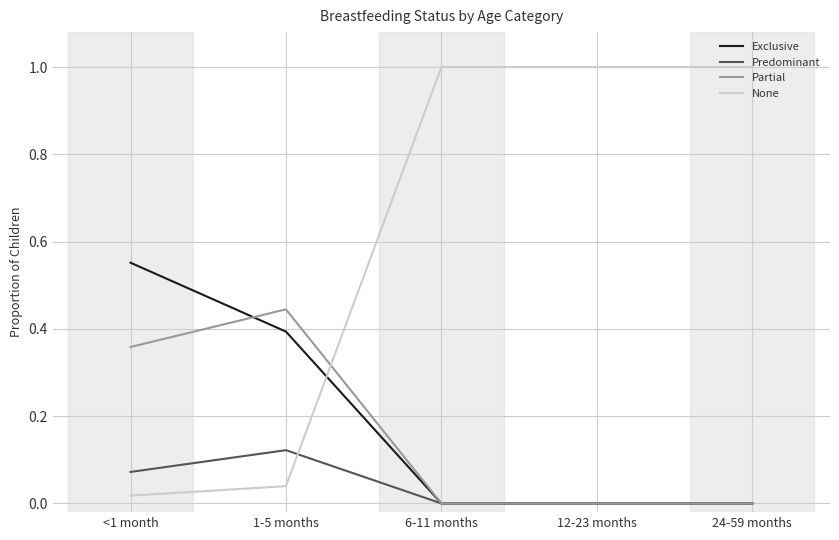

What are all the series names shown in the legend?

Exclusive, Predominant, Partial, None